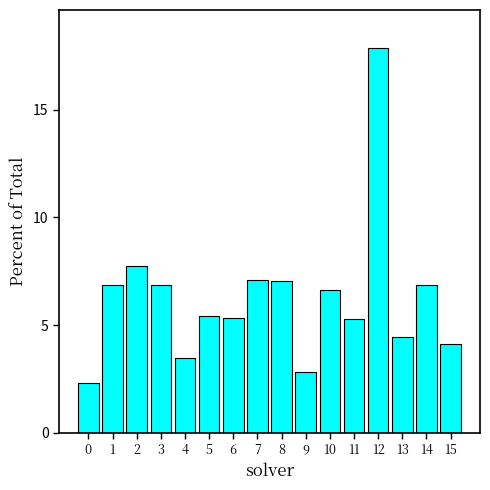

What is the difference between the maximum and minimum values?

15.5